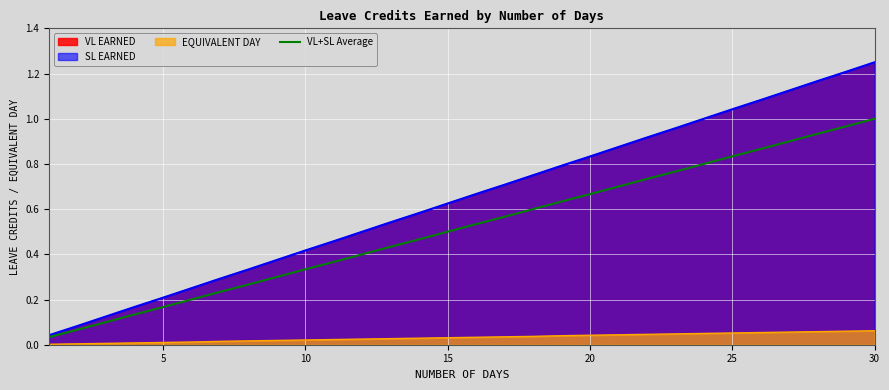

What is the value of the 15th point from the left?

0.5